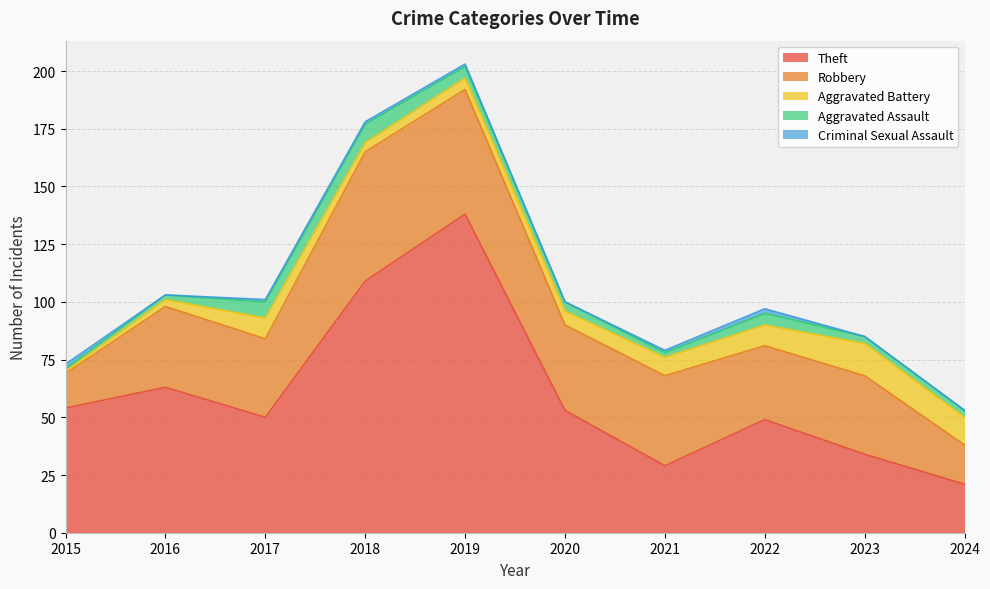

What is the value of the Aggravated Assault point at the 4th from the left?

8